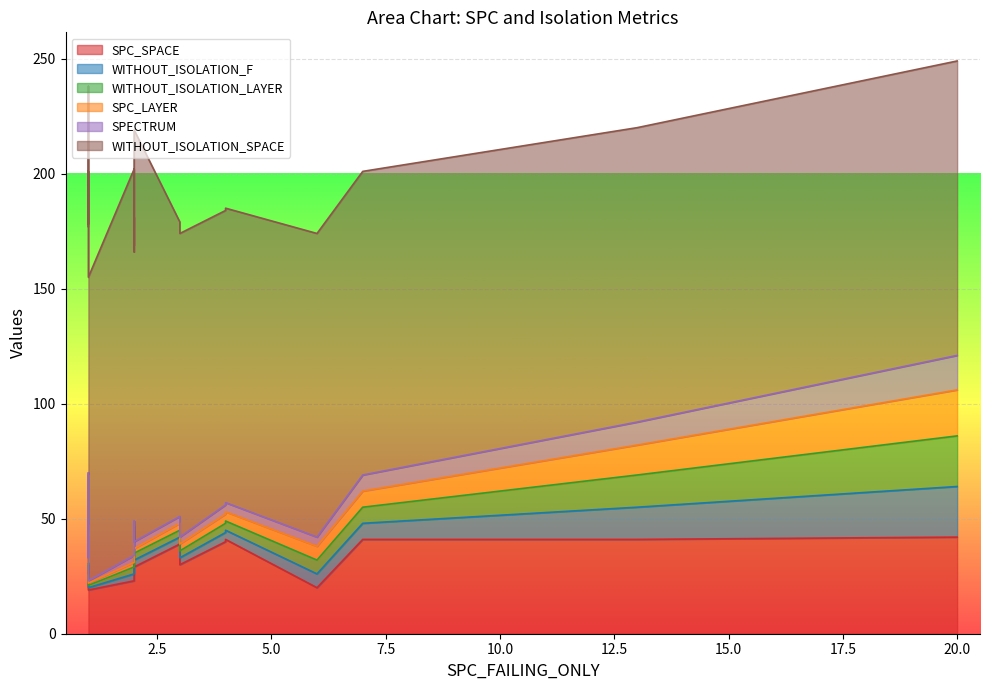

Which series has the widest spread of values?

WITHOUT_ISOLATION_SPACE